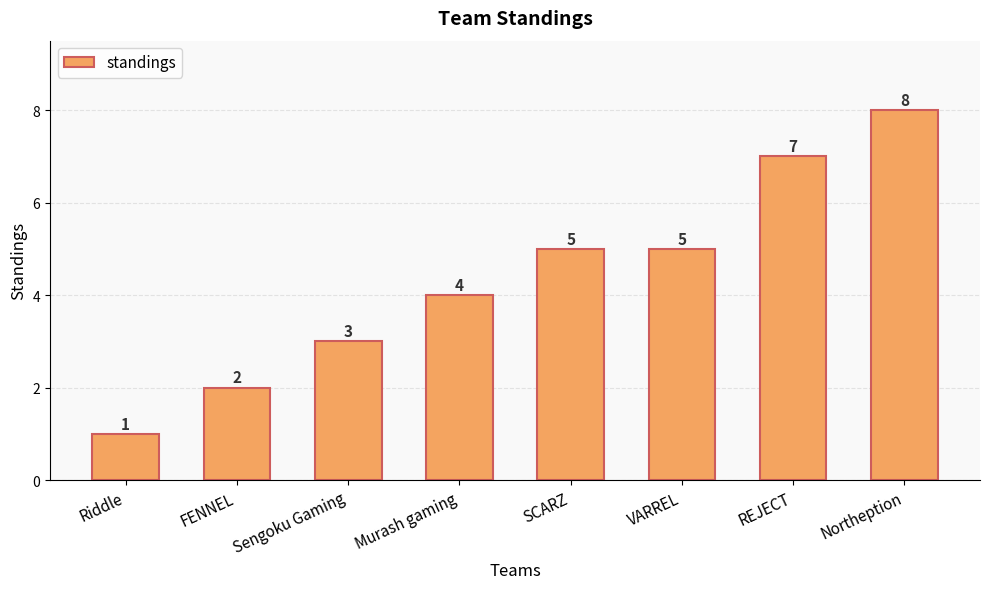

Reading right to left, what are all the values shown in this chart?

Northeption=8	REJECT=7	VARREL=5	SCARZ=5	Murash gaming=4	Sengoku Gaming=3	FENNEL=2	Riddle=1